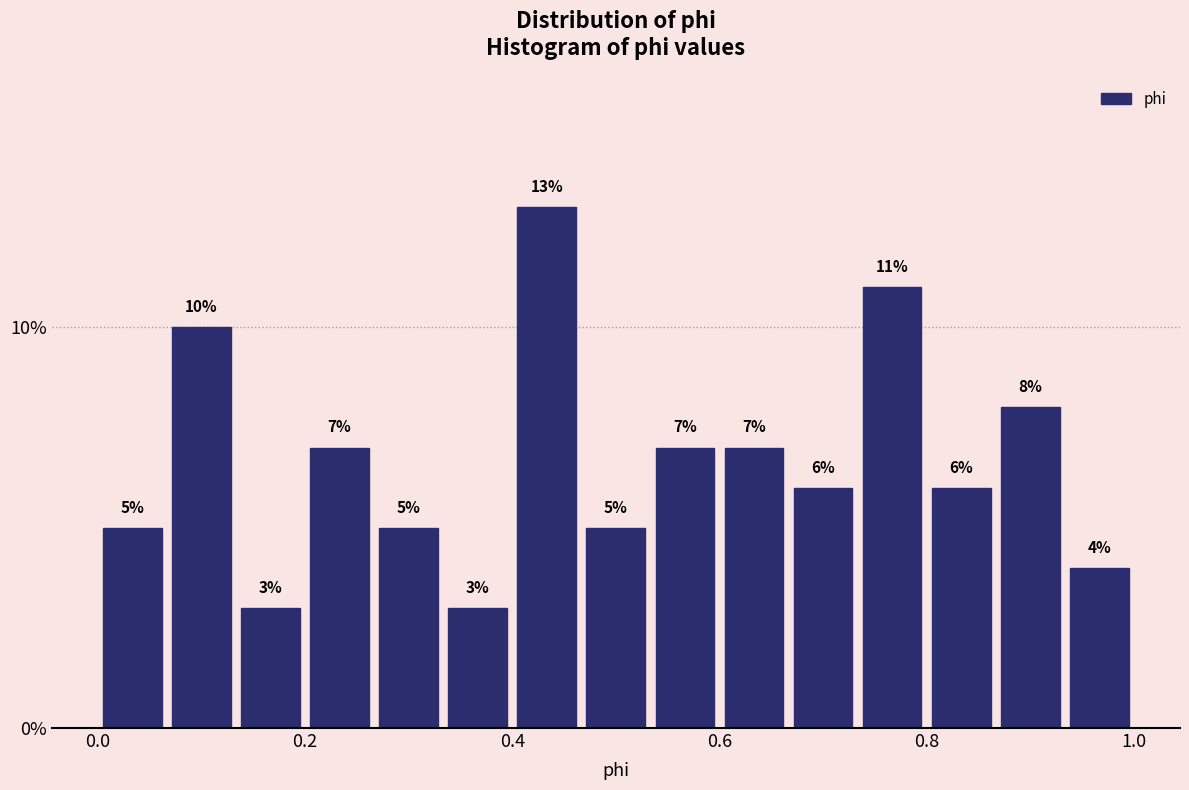

Read against the x-axis, roughly where is the centre of the tallest bar?

0.44